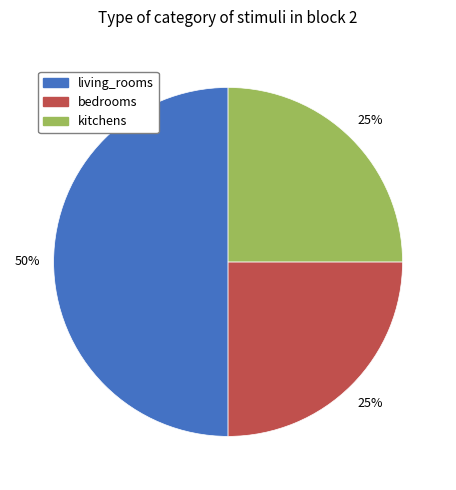

How many slices are in this pie chart?

3